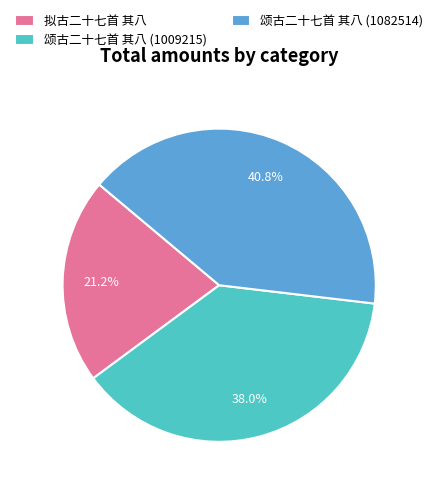

Count the number of slices in the pie.

3